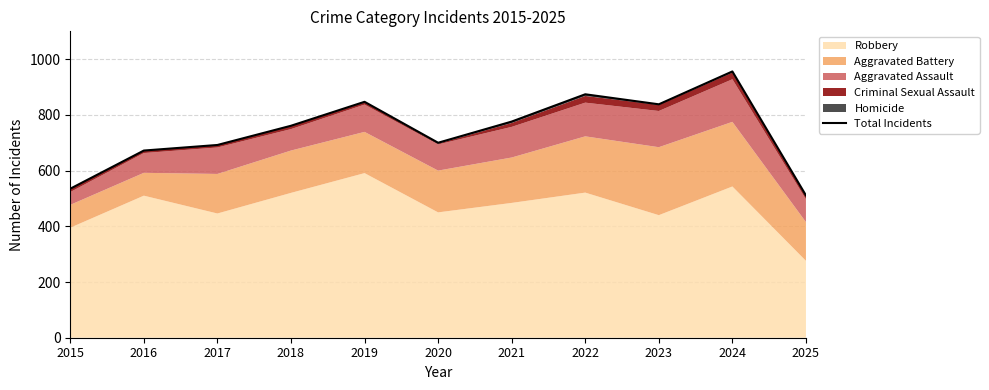

Where is the first local maximum?

2019